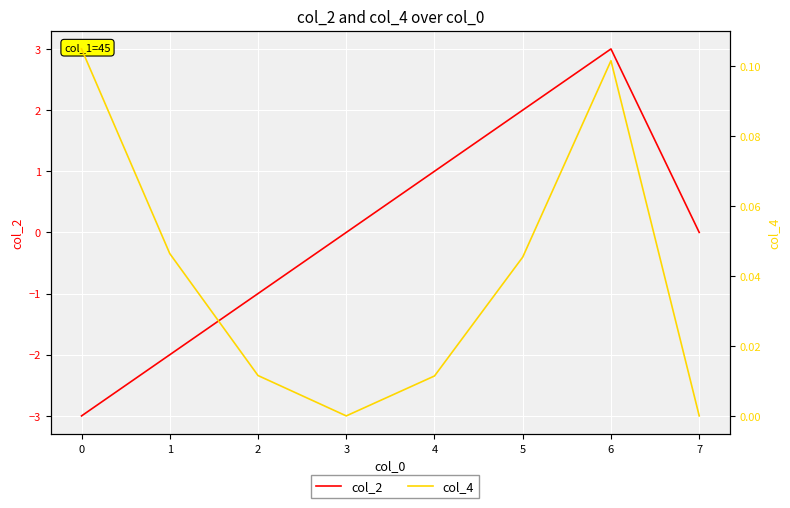

Reading right to left, transcribe all the data shown in this chart.

col_2: 0.0	3.0	2.0	1.0	0.0	-1.0	-2.0	-3.0
col_4: 0.0	0.1	0.0	0.0	0.0	0.0	0.0	0.1